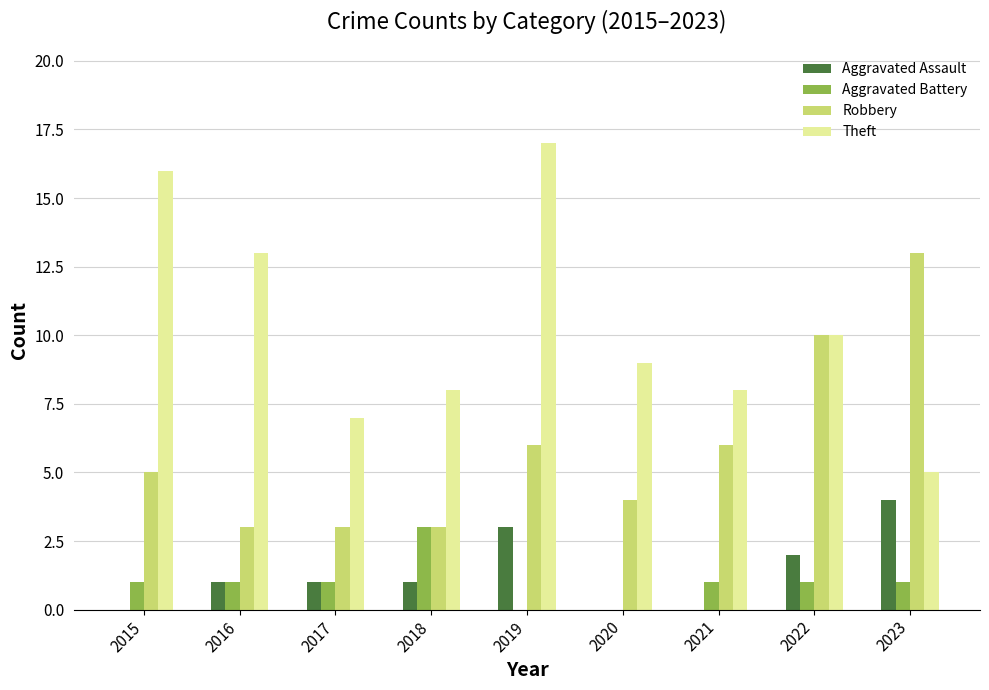

The value of Theft at 2016 is 23. True or false?

False